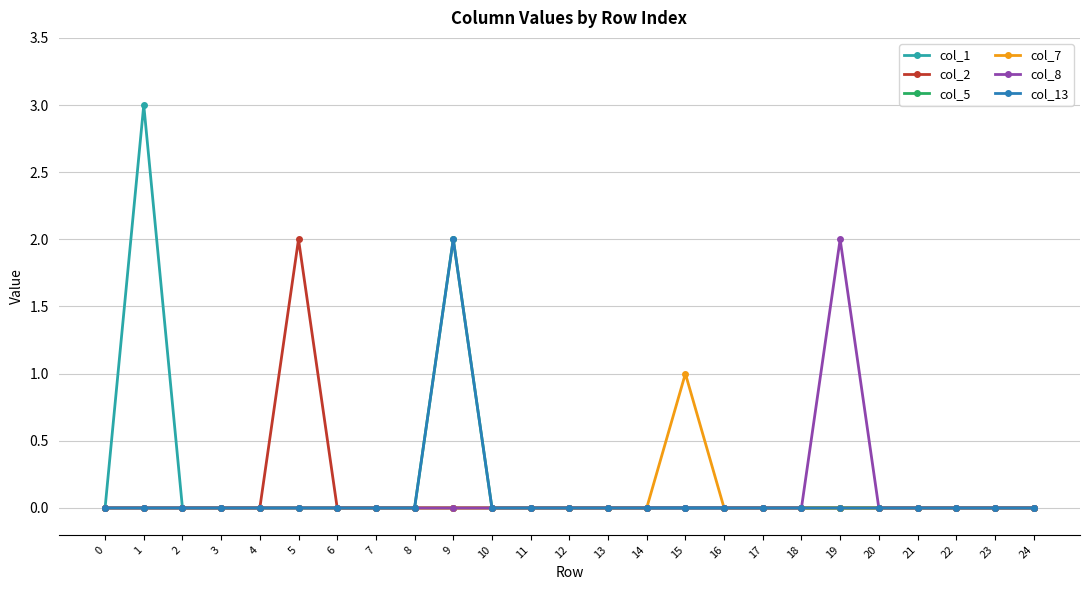

The col_7 series shows 1 at 15. True or false?

True